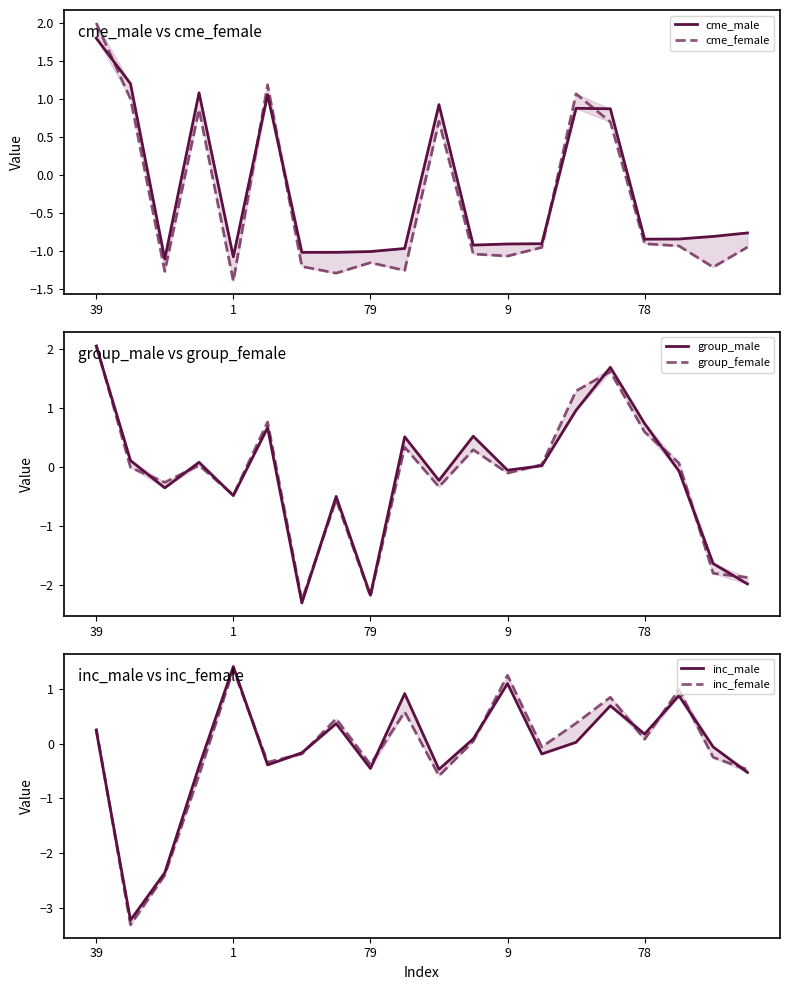

Reading left to right, list all the values displayed in this chart.

cme_male: 1.8	1.2	-1.1	1.1	-1.1	1.1	-1.0	-1.0	-1.0	-1.0	0.9	-0.9	-0.9	-0.9	0.9	0.9	-0.8	-0.8	-0.8	-0.8
cme_female: 2.0	1.0	-1.3	0.9	-1.4	1.2	-1.2	-1.3	-1.2	-1.3	0.7	-1.0	-1.1	-1.0	1.1	0.7	-0.9	-0.9	-1.2	-0.9
group_male: 2.0	0.1	-0.4	0.1	-0.5	0.7	-2.3	-0.5	-2.2	0.5	-0.2	0.5	-0.1	0.0	1.0	1.7	0.7	-0.1	-1.6	-2.0
group_female: 2.1	-0.0	-0.3	0.0	-0.5	0.8	-2.3	-0.6	-2.2	0.3	-0.3	0.3	-0.1	0.0	1.3	1.6	0.6	0.1	-1.8	-1.9
inc_male: 0.2	-3.2	-2.4	-0.4	1.4	-0.4	-0.2	0.4	-0.5	0.9	-0.5	0.1	1.1	-0.2	0.0	0.7	0.2	0.9	-0.1	-0.5
inc_female: 0.3	-3.3	-2.4	-0.6	1.4	-0.3	-0.2	0.5	-0.4	0.6	-0.6	0.0	1.2	-0.1	0.4	0.8	0.1	1.0	-0.3	-0.5